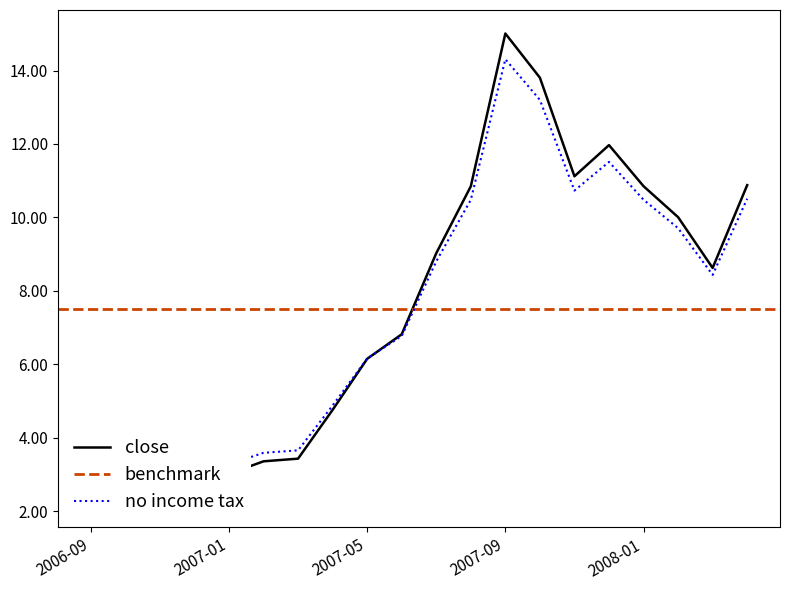

What is the label of the 18th point from the left?

2008-02